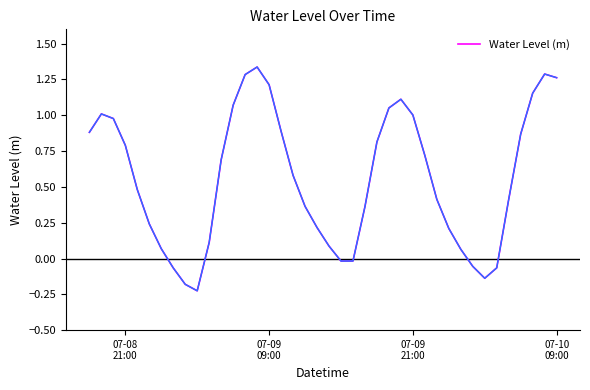

Reading right to left, what are all the values shown in this chart?

1.3	1.3	1.2	0.9	0.4	-0.1	-0.1	-0.1	0.1	0.2	0.4	0.7	1.0	1.1	1.1	0.8	0.4	-0.0	-0.0	0.1	0.2	0.4	0.6	0.9	1.2	1.3	1.3	1.1	0.7	0.1	-0.2	-0.2	-0.1	0.1	0.2	0.5	0.8	1.0	1.0	0.9